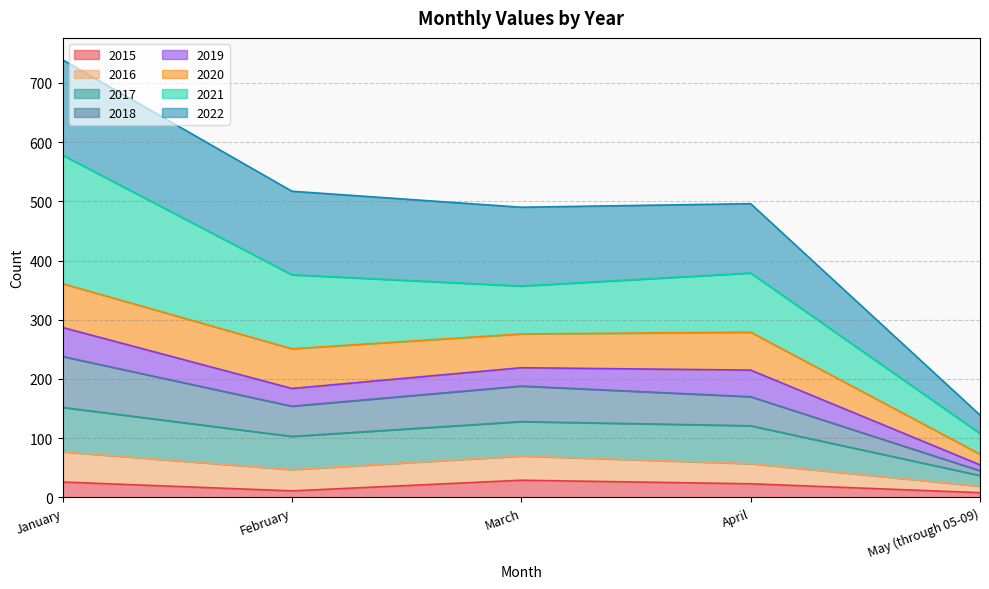

Which category has the lowest value across all series?

May (through 05-09)